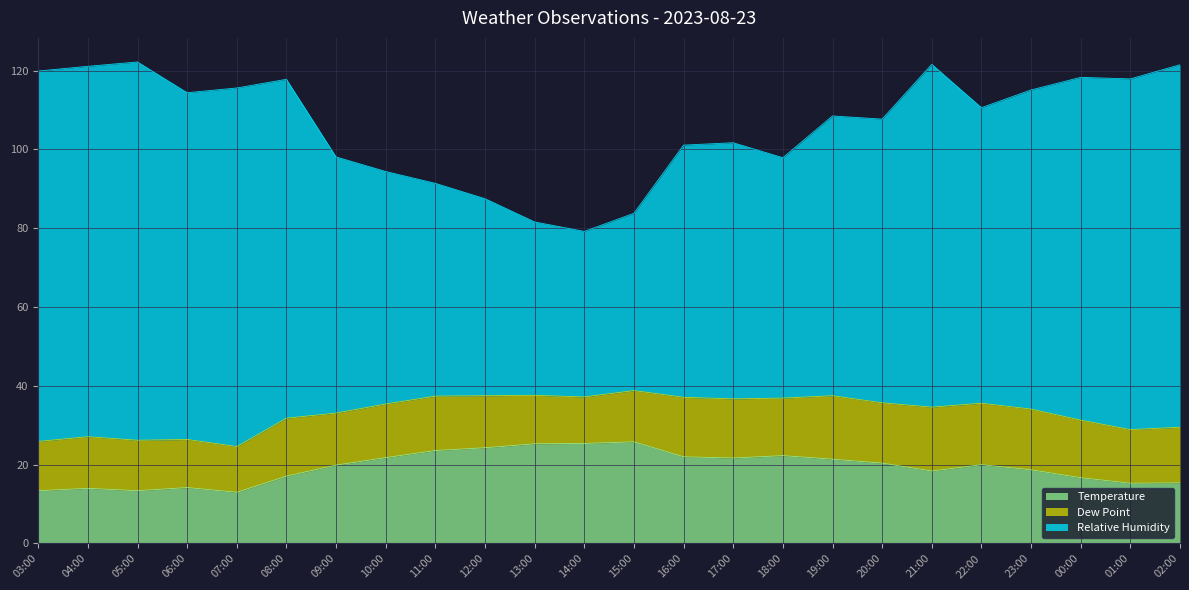

What value does the Temperature series have at 23:00?

18.7